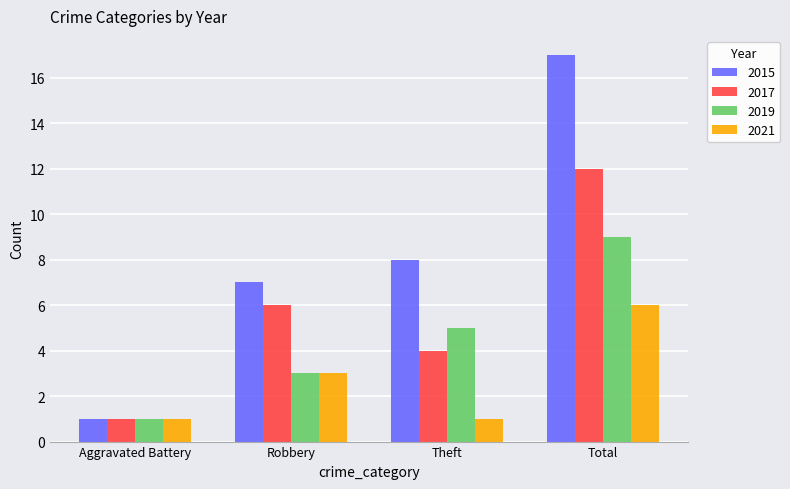

What is the total value across all series at Robbery?

19